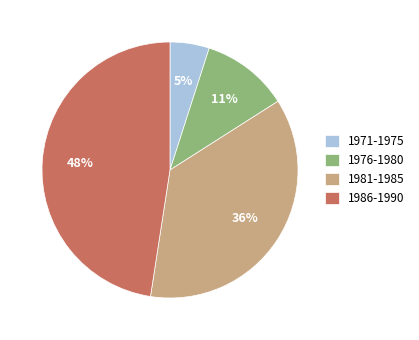

Rank the categories by value from lowest to highest.

1971-1975, 1976-1980, 1981-1985, 1986-1990